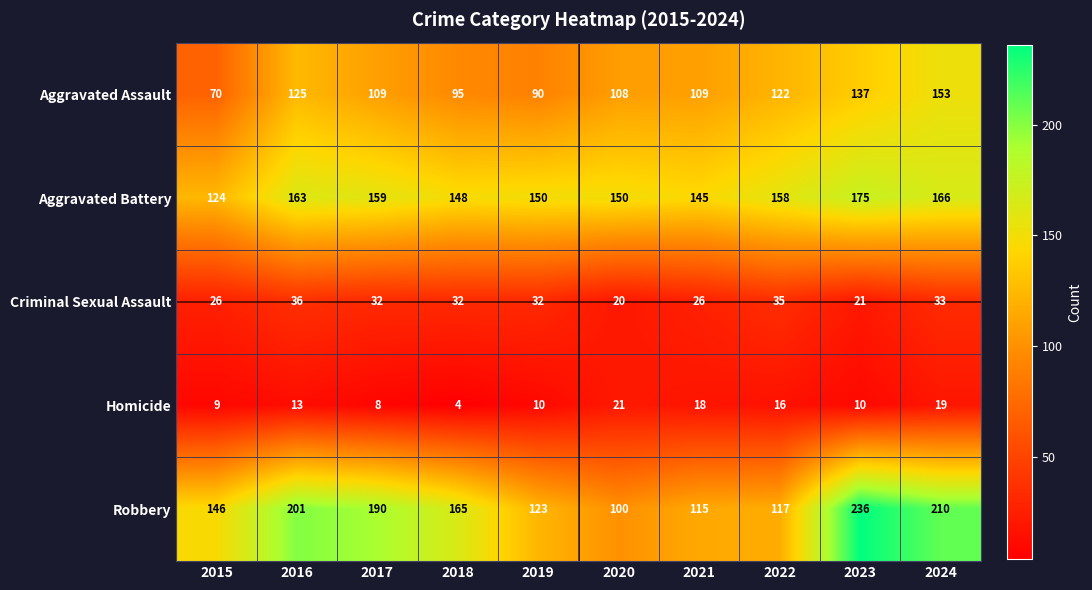

What is the difference between the Robbery values at 2024 and 2020?

110